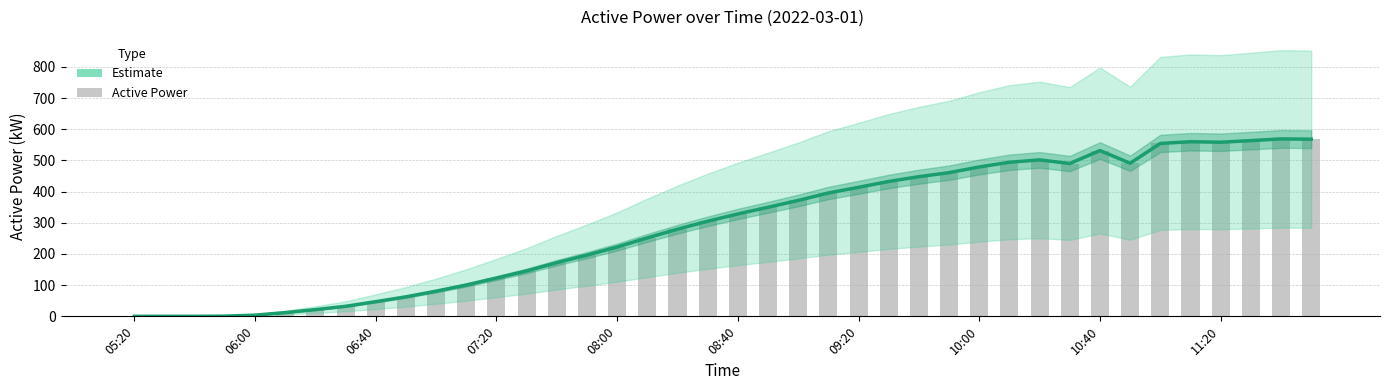

Is the value of Estimate at 38 greater than the value of ActivePower at 27?

Yes